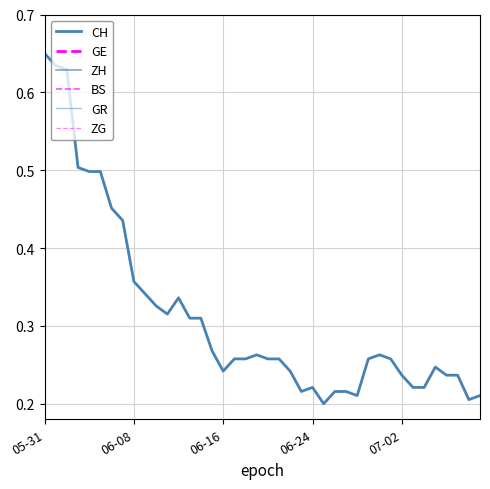

True or false: BS has more than 1 points higher than both neighbors.

False